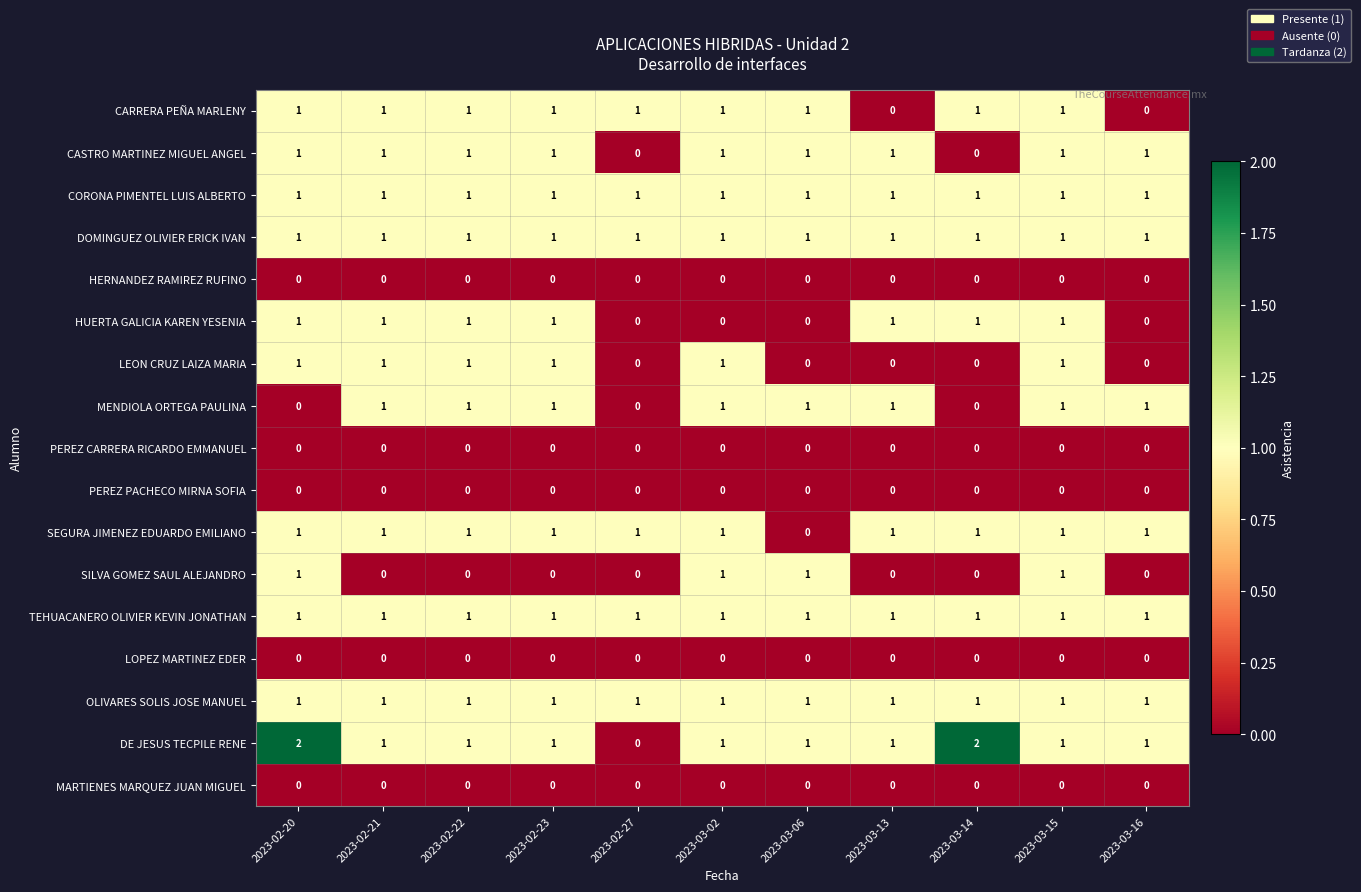

Which series has the largest range (max minus min)?

DE JESUS TECPILE RENE